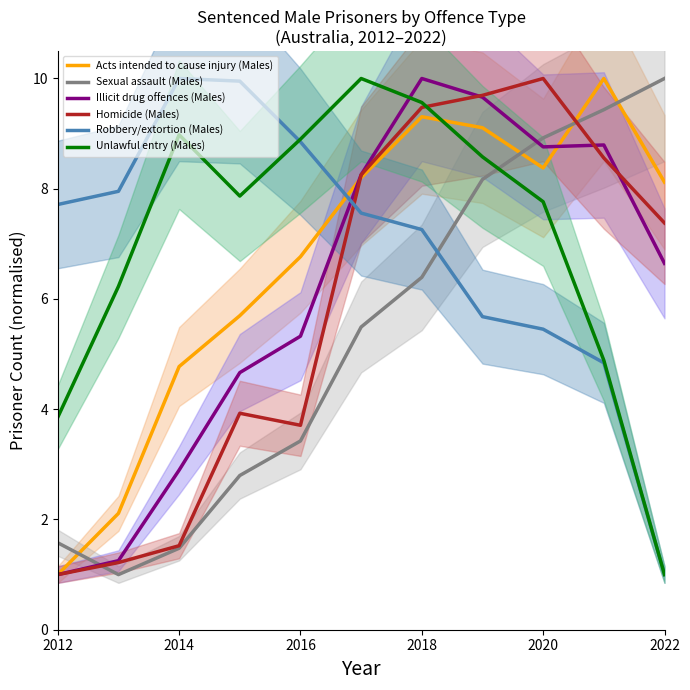

At how many categories does at least one series exceed 6?

11